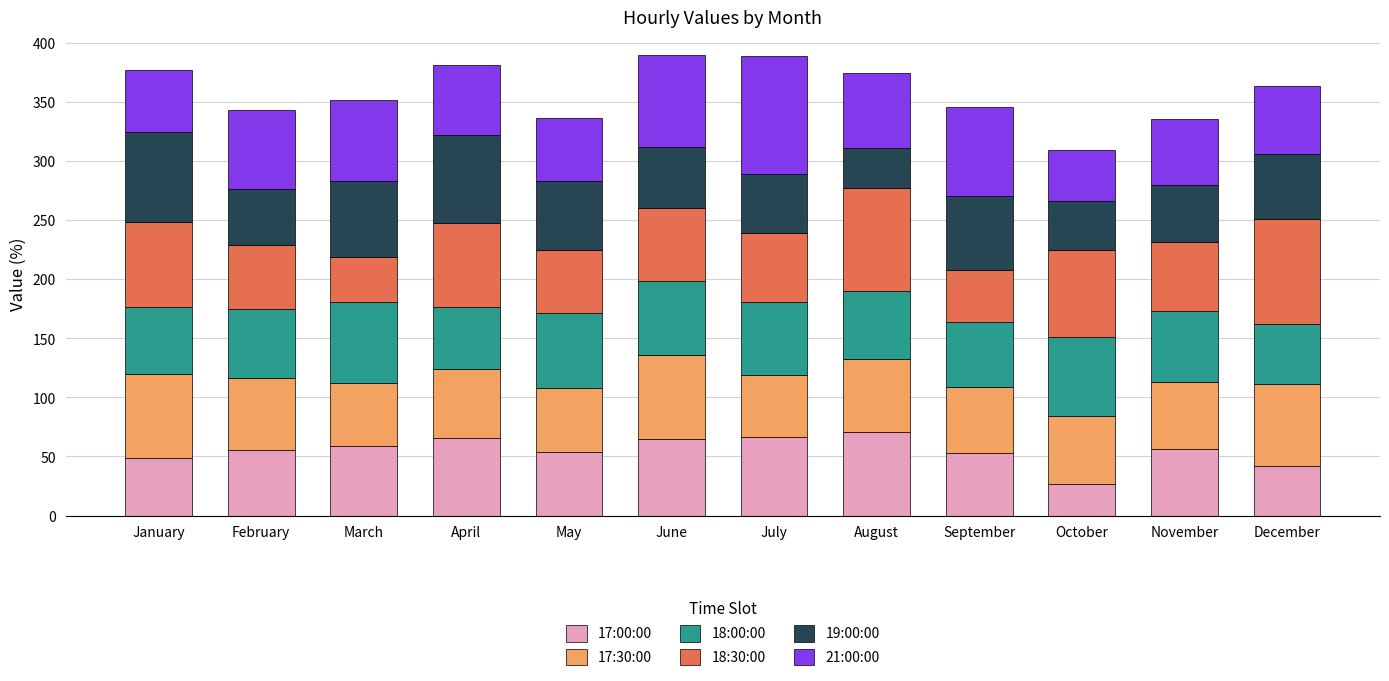

What is the lowest value of the 17:00:00 series?

26.3